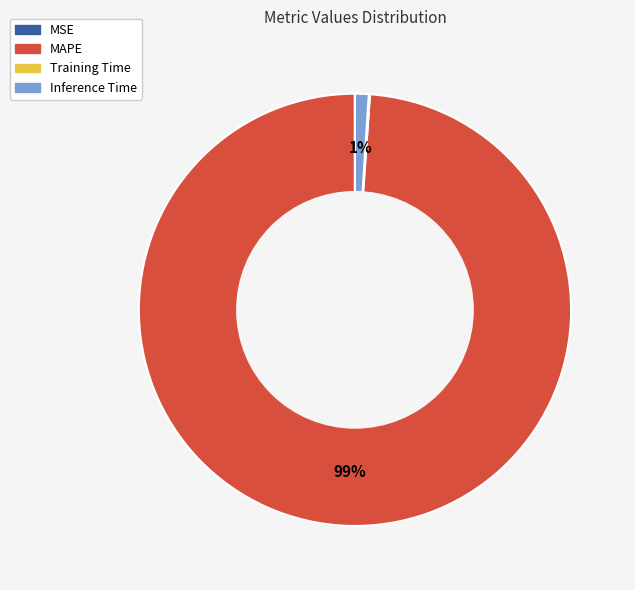

Is the sum of MAPE and Inference Time greater than half?

Yes